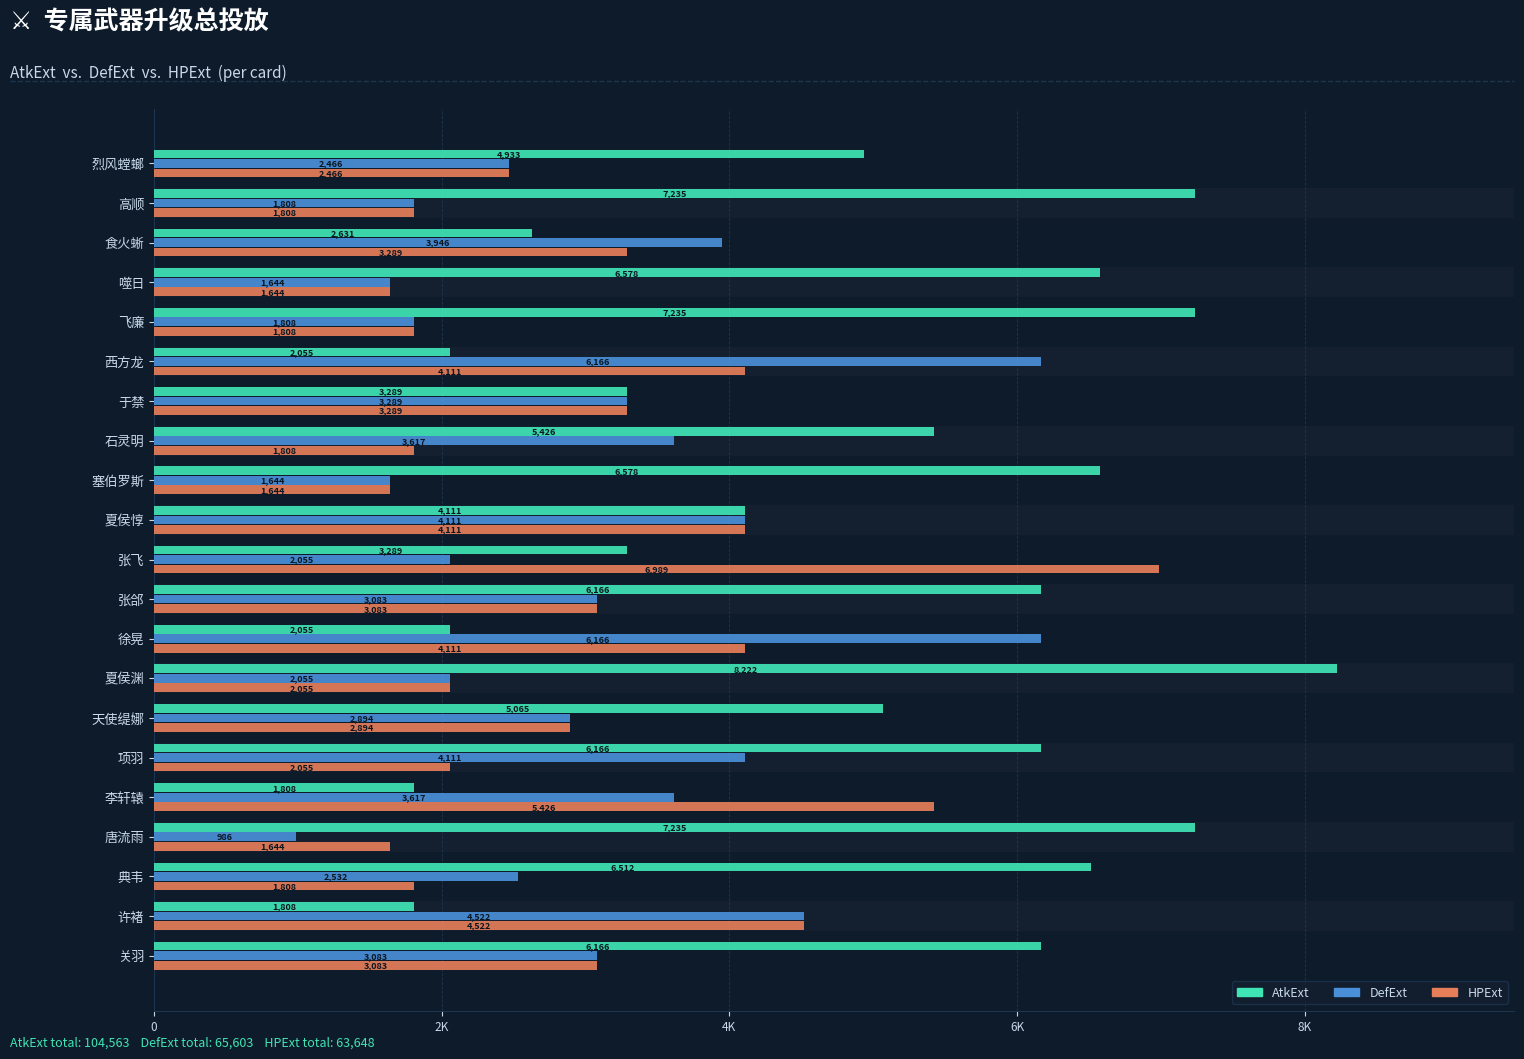

What is the difference between the second highest and minimum values in the HPExt series?

3782